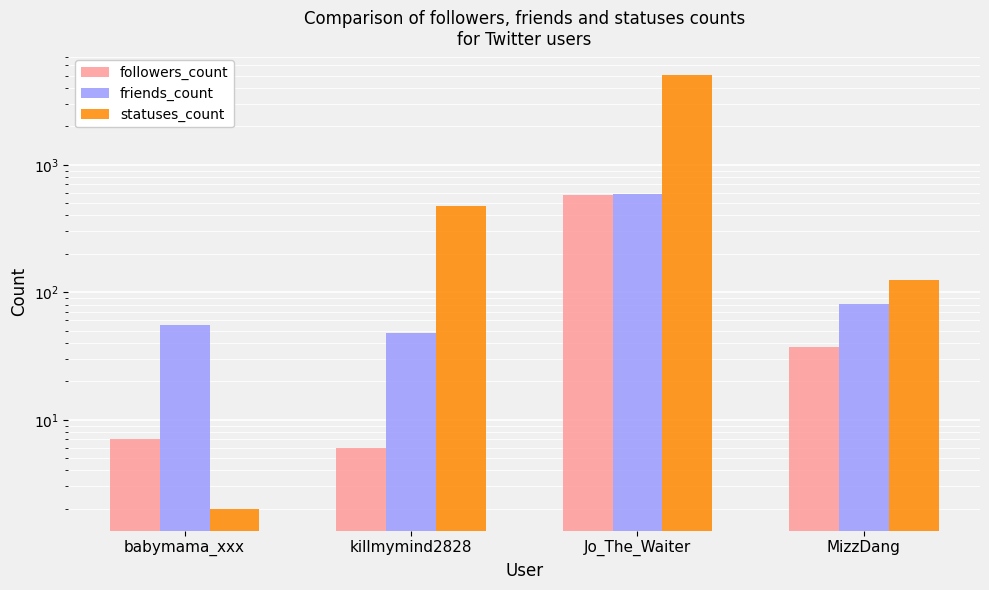

Are the bars grouped side by side (vs. stacked)?

Yes